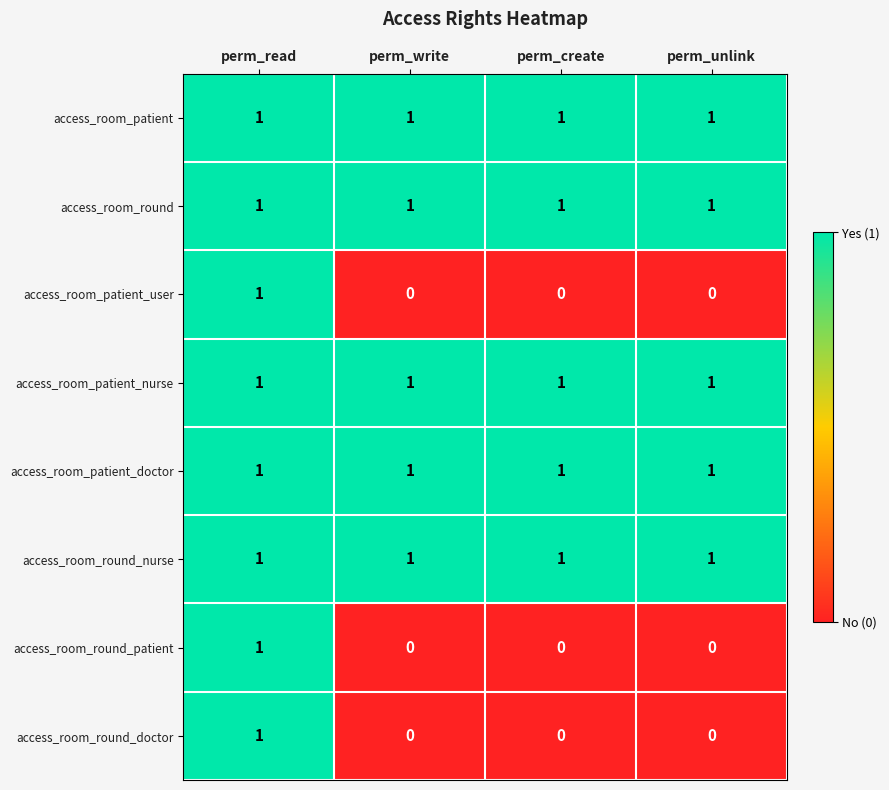

At which category is the sum across all series the highest?

perm_read